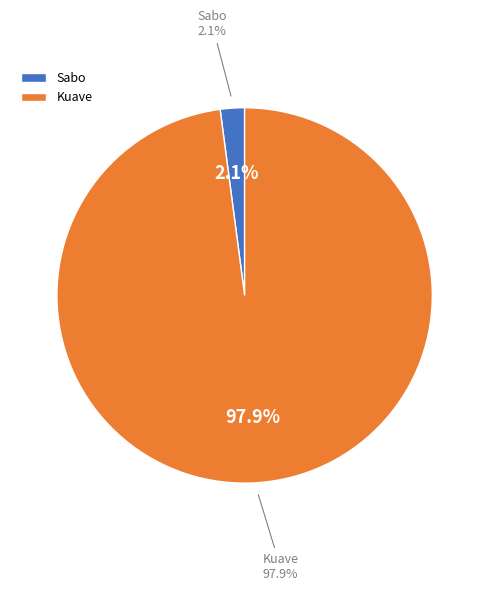

Is there a majority slice in this chart?

Yes